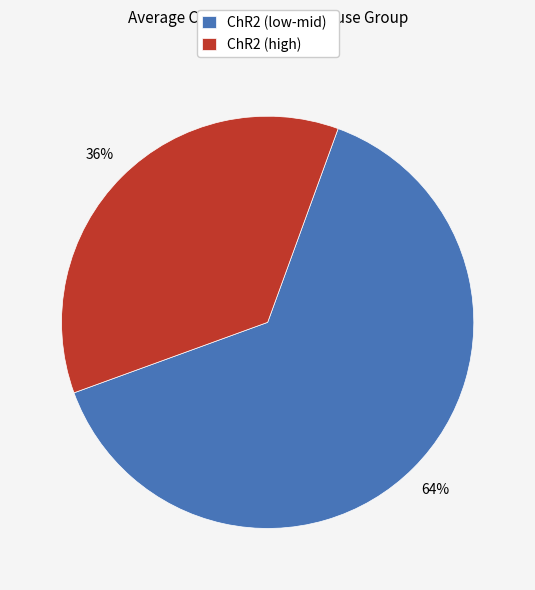

To the nearest percent, what percentage of the pie is ChR2 (low-mid)?

64%